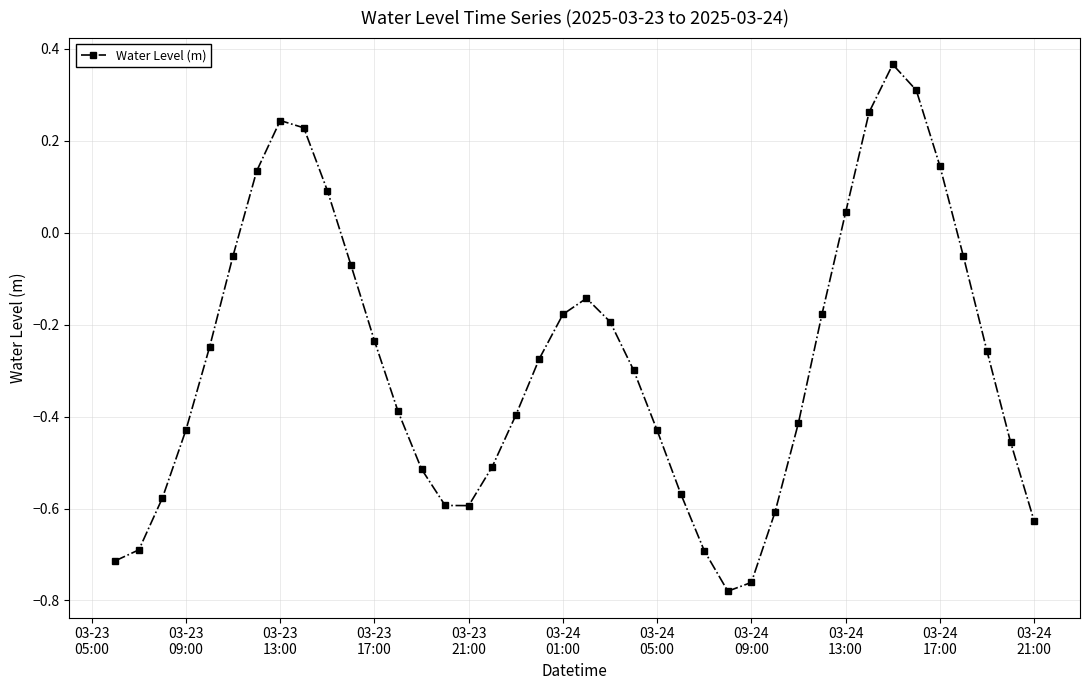

True or false: there are more than 0 points higher than both neighbors.

True